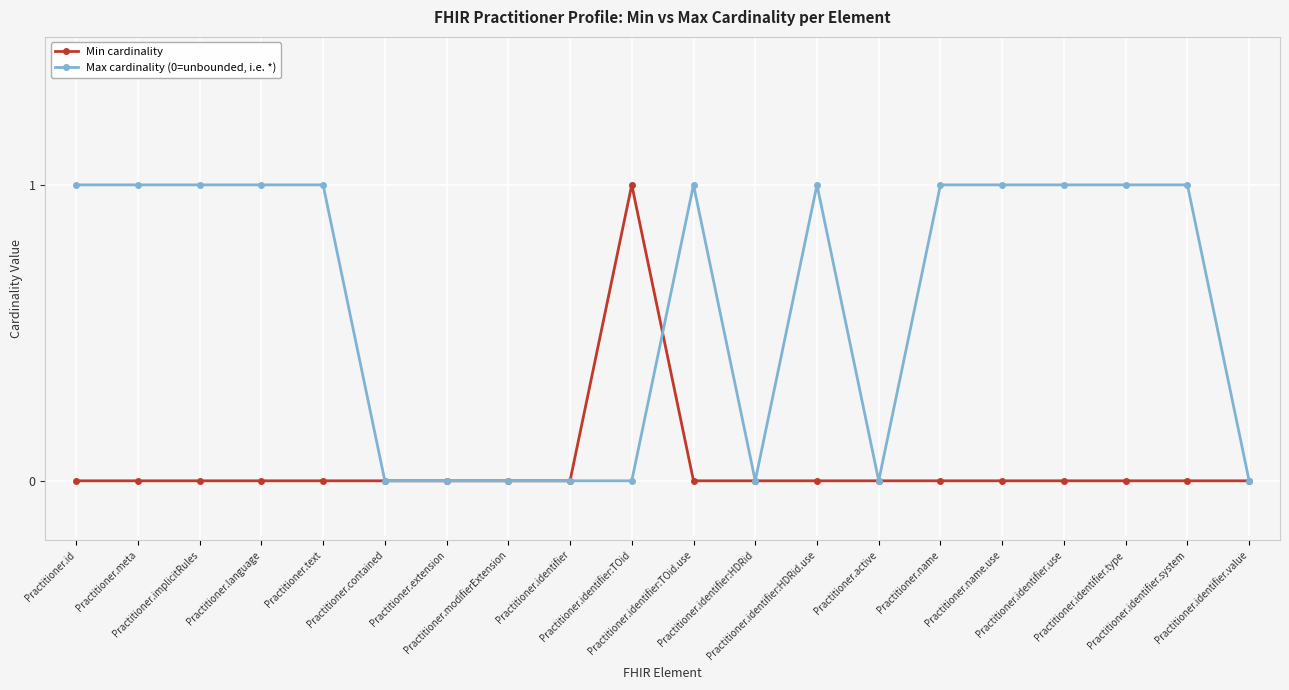

True or false: Min cardinality has more than 0 interior local peaks.

True